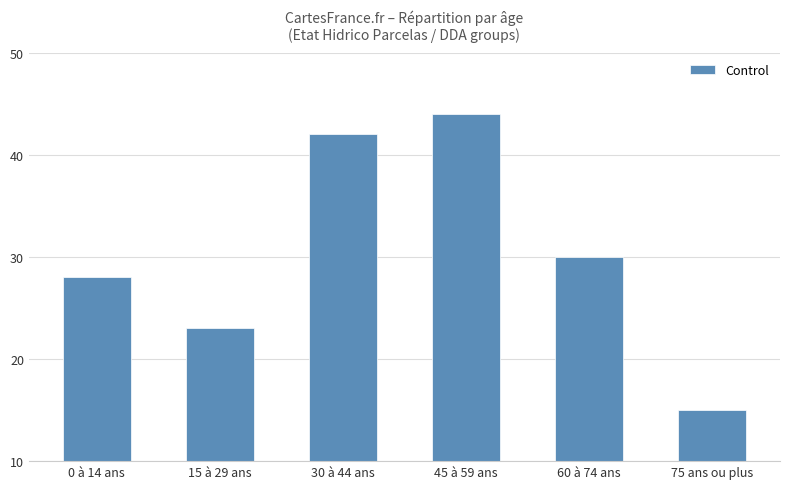

What is the change in value from 30 à 44 ans to 75 ans ou plus?

-27